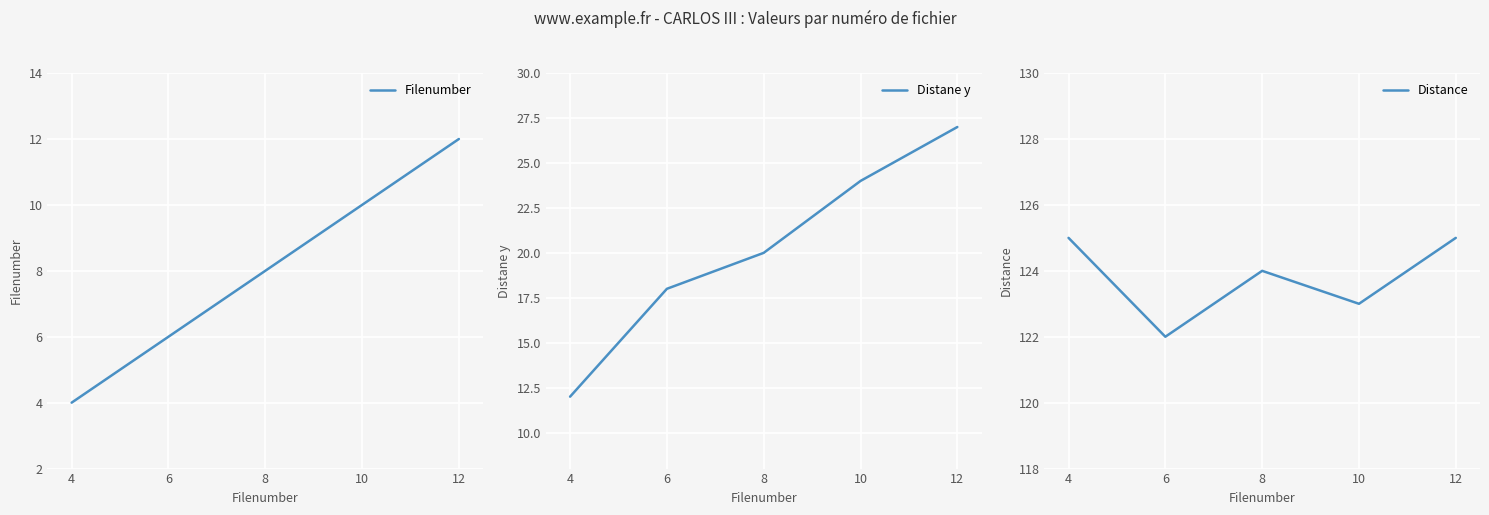

Count the number of data series in this chart.

3